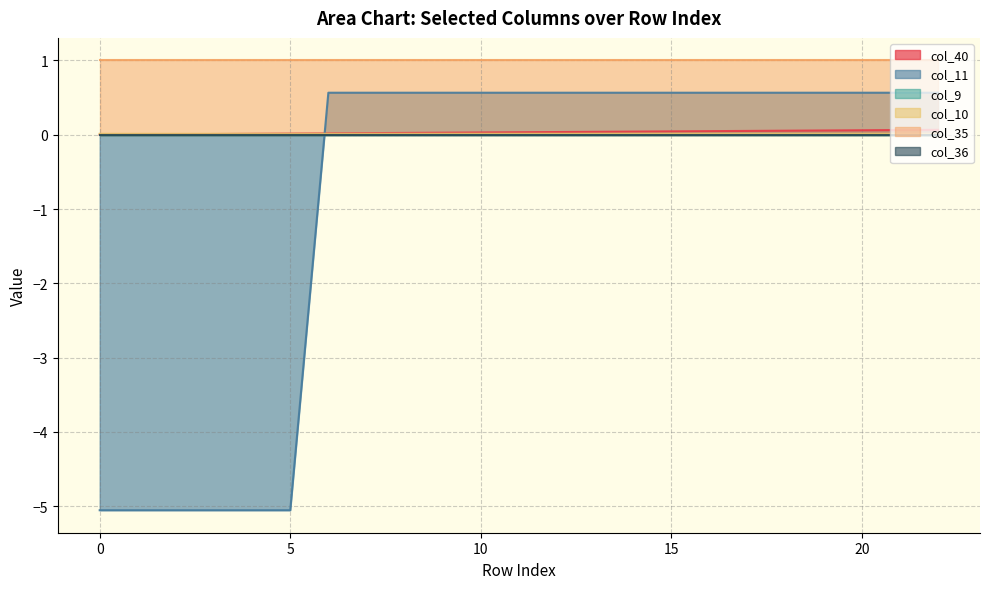

What is the sum of all col_11 values?

-20.7